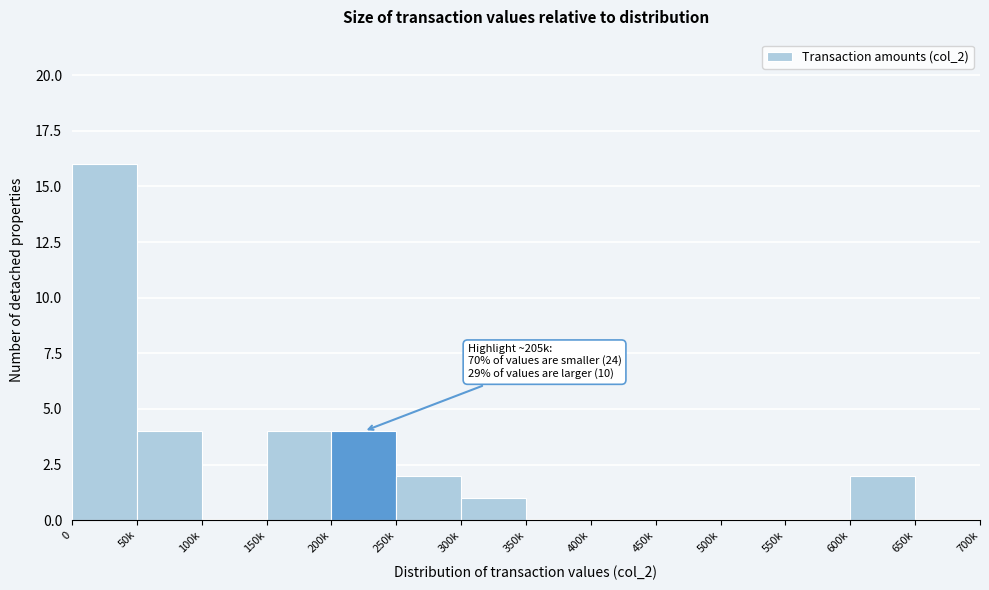

Reading right to left, transcribe all the data shown in this chart.

650k=0	600k=2	550k=0	500k=0	450k=0	400k=0	350k=0	300k=1	250k=2	200k=4	150k=4	100k=0	50k=4	0=16